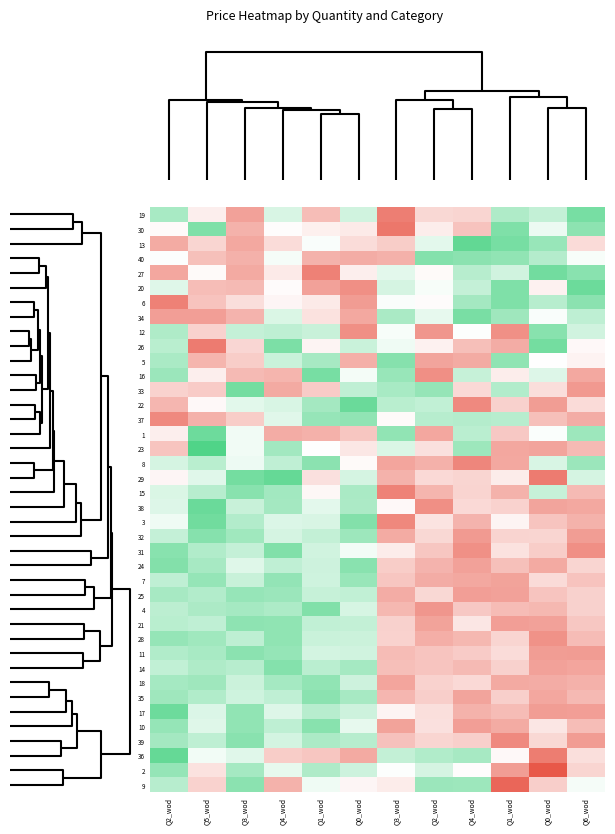

Reading left to right, transcribe all the data shown in this chart.

19: Q2_wod=-1.0	Q5_wod=0.2	Q3_wod=1.3	Q4_wod=-0.5	Q1_wod=0.9	Q0_wod=-0.6	Q3_wod=1.8	Q2_wod=0.5	Q4_wod=0.6	Q1_wod=-1.0	Q0_wod=-0.7	Q6_wod=-1.6
30: Q2_wod=0.1	Q5_wod=-1.5	Q3_wod=1.1	Q4_wod=0.0	Q1_wod=0.2	Q0_wod=0.3	Q3_wod=1.9	Q2_wod=0.3	Q4_wod=0.8	Q1_wod=-1.5	Q0_wod=-0.2	Q6_wod=-1.4
13: Q2_wod=1.2	Q5_wod=0.6	Q3_wod=1.2	Q4_wod=0.5	Q1_wod=-0.1	Q0_wod=0.5	Q3_wod=0.7	Q2_wod=-0.3	Q4_wod=-1.9	Q1_wod=-1.6	Q0_wod=-1.2	Q6_wod=0.5
40: Q2_wod=-0.0	Q5_wod=0.9	Q3_wod=1.1	Q4_wod=-0.1	Q1_wod=1.1	Q0_wod=1.1	Q3_wod=1.1	Q2_wod=-1.5	Q4_wod=-1.4	Q1_wod=-1.3	Q0_wod=-0.9	Q6_wod=-0.1
27: Q2_wod=1.2	Q5_wod=0.1	Q3_wod=1.2	Q4_wod=0.3	Q1_wod=1.8	Q0_wod=0.2	Q3_wod=-0.3	Q2_wod=0.1	Q4_wod=-0.9	Q1_wod=-0.6	Q0_wod=-1.7	Q6_wod=-1.4
20: Q2_wod=-0.4	Q5_wod=0.9	Q3_wod=0.9	Q4_wod=0.0	Q1_wod=1.3	Q0_wod=1.5	Q3_wod=-0.5	Q2_wod=-0.1	Q4_wod=-0.7	Q1_wod=-1.5	Q0_wod=0.2	Q6_wod=-1.7
6: Q2_wod=1.8	Q5_wod=0.8	Q3_wod=0.5	Q4_wod=0.1	Q1_wod=0.3	Q0_wod=1.4	Q3_wod=-0.1	Q2_wod=0.1	Q4_wod=-1.1	Q1_wod=-1.5	Q0_wod=-0.9	Q6_wod=-1.4
34: Q2_wod=1.3	Q5_wod=1.3	Q3_wod=1.0	Q4_wod=-0.4	Q1_wod=0.4	Q0_wod=1.2	Q3_wod=-1.0	Q2_wod=-0.3	Q4_wod=-1.6	Q1_wod=-1.1	Q0_wod=-0.1	Q6_wod=-0.8
12: Q2_wod=-0.9	Q5_wod=0.6	Q3_wod=-0.7	Q4_wod=-0.8	Q1_wod=-0.7	Q0_wod=1.6	Q3_wod=-0.1	Q2_wod=1.5	Q4_wod=-0.0	Q1_wod=1.5	Q0_wod=-1.4	Q6_wod=-0.6
26: Q2_wod=-0.8	Q5_wod=1.8	Q3_wod=0.6	Q4_wod=-1.5	Q1_wod=0.2	Q0_wod=-0.6	Q3_wod=-0.2	Q2_wod=0.2	Q4_wod=0.9	Q1_wod=1.1	Q0_wod=-1.6	Q6_wod=0.1
5: Q2_wod=-1.0	Q5_wod=1.0	Q3_wod=0.7	Q4_wod=-0.6	Q1_wod=-1.0	Q0_wod=1.1	Q3_wod=-1.4	Q2_wod=1.3	Q4_wod=1.2	Q1_wod=-1.3	Q0_wod=0.0	Q6_wod=0.2
16: Q2_wod=-1.2	Q5_wod=0.2	Q3_wod=1.0	Q4_wod=1.0	Q1_wod=-1.6	Q0_wod=-0.1	Q3_wod=-1.2	Q2_wod=1.6	Q4_wod=-0.7	Q1_wod=0.2	Q0_wod=-0.4	Q6_wod=1.2
33: Q2_wod=0.6	Q5_wod=0.7	Q3_wod=-1.6	Q4_wod=1.2	Q1_wod=0.7	Q0_wod=-0.8	Q3_wod=-1.0	Q2_wod=-1.3	Q4_wod=0.5	Q1_wod=-0.9	Q0_wod=0.5	Q6_wod=1.4
22: Q2_wod=1.0	Q5_wod=0.1	Q3_wod=-0.3	Q4_wod=-0.5	Q1_wod=-1.1	Q0_wod=-1.8	Q3_wod=-0.8	Q2_wod=-0.7	Q4_wod=1.6	Q1_wod=0.6	Q0_wod=1.4	Q6_wod=0.5
37: Q2_wod=1.6	Q5_wod=1.1	Q3_wod=0.7	Q4_wod=-0.4	Q1_wod=-1.2	Q0_wod=-1.3	Q3_wod=0.1	Q2_wod=-0.9	Q4_wod=-0.9	Q1_wod=-0.9	Q0_wod=0.9	Q6_wod=1.1
1: Q2_wod=0.2	Q5_wod=-1.7	Q3_wod=-0.2	Q4_wod=1.2	Q1_wod=1.1	Q0_wod=0.8	Q3_wod=-1.3	Q2_wod=1.2	Q4_wod=-0.8	Q1_wod=0.8	Q0_wod=-0.0	Q6_wod=-1.2
23: Q2_wod=0.8	Q5_wod=-2.1	Q3_wod=-0.2	Q4_wod=-1.1	Q1_wod=0.0	Q0_wod=0.3	Q3_wod=-0.4	Q2_wod=0.4	Q4_wod=-1.2	Q1_wod=1.2	Q0_wod=1.3	Q6_wod=0.9
8: Q2_wod=-0.5	Q5_wod=-0.8	Q3_wod=-0.2	Q4_wod=-0.7	Q1_wod=-1.4	Q0_wod=0.1	Q3_wod=1.2	Q2_wod=1.1	Q4_wod=1.7	Q1_wod=1.2	Q0_wod=-0.5	Q6_wod=-1.2
29: Q2_wod=0.1	Q5_wod=-0.4	Q3_wod=-1.6	Q4_wod=-1.8	Q1_wod=0.4	Q0_wod=-0.5	Q3_wod=1.1	Q2_wod=0.5	Q4_wod=0.6	Q1_wod=0.3	Q0_wod=1.8	Q6_wod=-0.5
15: Q2_wod=-0.4	Q5_wod=-0.9	Q3_wod=-1.4	Q4_wod=-1.1	Q1_wod=0.1	Q0_wod=-1.0	Q3_wod=1.7	Q2_wod=1.0	Q4_wod=0.6	Q1_wod=1.1	Q0_wod=-0.7	Q6_wod=0.9
38: Q2_wod=-0.4	Q5_wod=-1.8	Q3_wod=-0.7	Q4_wod=-1.1	Q1_wod=-0.3	Q0_wod=-1.0	Q3_wod=0.1	Q2_wod=1.5	Q4_wod=0.5	Q1_wod=0.6	Q0_wod=1.3	Q6_wod=1.2
3: Q2_wod=-0.2	Q5_wod=-1.7	Q3_wod=-0.9	Q4_wod=-0.4	Q1_wod=-0.4	Q0_wod=-1.5	Q3_wod=1.7	Q2_wod=0.4	Q4_wod=1.0	Q1_wod=0.2	Q0_wod=0.8	Q6_wod=1.1
32: Q2_wod=-0.7	Q5_wod=-1.4	Q3_wod=-1.1	Q4_wod=-0.5	Q1_wod=-0.7	Q0_wod=-1.2	Q3_wod=1.2	Q2_wod=0.5	Q4_wod=1.4	Q1_wod=0.6	Q0_wod=0.6	Q6_wod=1.4
31: Q2_wod=-1.4	Q5_wod=-0.9	Q3_wod=-0.7	Q4_wod=-1.5	Q1_wod=-0.5	Q0_wod=-0.2	Q3_wod=0.3	Q2_wod=0.8	Q4_wod=1.5	Q1_wod=0.4	Q0_wod=0.7	Q6_wod=1.6
24: Q2_wod=-1.5	Q5_wod=-1.0	Q3_wod=-0.4	Q4_wod=-0.7	Q1_wod=-0.6	Q0_wod=-1.4	Q3_wod=0.7	Q2_wod=1.0	Q4_wod=1.3	Q1_wod=0.9	Q0_wod=1.2	Q6_wod=0.6
7: Q2_wod=-0.8	Q5_wod=-1.3	Q3_wod=-0.7	Q4_wod=-1.3	Q1_wod=-0.6	Q0_wod=-1.2	Q3_wod=0.8	Q2_wod=1.1	Q4_wod=1.2	Q1_wod=1.3	Q0_wod=0.5	Q6_wod=0.8
25: Q2_wod=-1.1	Q5_wod=-0.9	Q3_wod=-1.2	Q4_wod=-1.2	Q1_wod=-0.7	Q0_wod=-0.7	Q3_wod=1.1	Q2_wod=0.5	Q4_wod=1.3	Q1_wod=1.3	Q0_wod=0.8	Q6_wod=0.6
4: Q2_wod=-0.8	Q5_wod=-1.0	Q3_wod=-1.1	Q4_wod=-1.0	Q1_wod=-1.5	Q0_wod=-0.5	Q3_wod=1.0	Q2_wod=1.5	Q4_wod=0.8	Q1_wod=0.9	Q0_wod=1.0	Q6_wod=0.6
21: Q2_wod=-0.8	Q5_wod=-0.8	Q3_wod=-1.3	Q4_wod=-1.3	Q1_wod=-0.7	Q0_wod=-0.7	Q3_wod=0.6	Q2_wod=1.3	Q4_wod=0.3	Q1_wod=1.3	Q0_wod=1.3	Q6_wod=0.8
28: Q2_wod=-1.3	Q5_wod=-1.1	Q3_wod=-0.8	Q4_wod=-1.3	Q1_wod=-0.6	Q0_wod=-0.6	Q3_wod=0.6	Q2_wod=1.1	Q4_wod=1.0	Q1_wod=0.6	Q0_wod=1.5	Q6_wod=0.9
11: Q2_wod=-0.9	Q5_wod=-1.0	Q3_wod=-1.4	Q4_wod=-1.3	Q1_wod=-0.5	Q0_wod=-0.5	Q3_wod=0.9	Q2_wod=0.8	Q4_wod=0.7	Q1_wod=0.5	Q0_wod=1.4	Q6_wod=1.4
14: Q2_wod=-0.7	Q5_wod=-1.0	Q3_wod=-0.8	Q4_wod=-1.4	Q1_wod=-0.8	Q0_wod=-1.1	Q3_wod=0.9	Q2_wod=0.8	Q4_wod=1.0	Q1_wod=0.6	Q0_wod=1.3	Q6_wod=1.2
18: Q2_wod=-1.1	Q5_wod=-1.1	Q3_wod=-0.6	Q4_wod=-1.1	Q1_wod=-1.3	Q0_wod=-0.6	Q3_wod=1.2	Q2_wod=0.6	Q4_wod=0.5	Q1_wod=1.2	Q0_wod=1.1	Q6_wod=1.1
35: Q2_wod=-1.2	Q5_wod=-0.9	Q3_wod=-0.6	Q4_wod=-0.8	Q1_wod=-1.4	Q0_wod=-1.0	Q3_wod=1.0	Q2_wod=0.7	Q4_wod=1.3	Q1_wod=0.7	Q0_wod=1.2	Q6_wod=1.0
17: Q2_wod=-1.7	Q5_wod=-0.4	Q3_wod=-1.3	Q4_wod=-0.4	Q1_wod=-0.8	Q0_wod=-0.6	Q3_wod=0.2	Q2_wod=0.4	Q4_wod=1.1	Q1_wod=0.9	Q0_wod=1.4	Q6_wod=1.3
10: Q2_wod=-1.3	Q5_wod=-0.4	Q3_wod=-1.3	Q4_wod=-0.8	Q1_wod=-1.4	Q0_wod=-0.3	Q3_wod=1.3	Q2_wod=0.4	Q4_wod=1.3	Q1_wod=1.2	Q0_wod=0.3	Q6_wod=0.9
39: Q2_wod=-1.1	Q5_wod=-0.8	Q3_wod=-1.4	Q4_wod=-0.5	Q1_wod=-1.0	Q0_wod=-0.9	Q3_wod=0.8	Q2_wod=0.6	Q4_wod=0.7	Q1_wod=1.6	Q0_wod=0.5	Q6_wod=1.4
36: Q2_wod=-1.8	Q5_wod=-0.1	Q3_wod=-0.4	Q4_wod=0.7	Q1_wod=0.8	Q0_wod=1.2	Q3_wod=-0.7	Q2_wod=-0.9	Q4_wod=-1.1	Q1_wod=0.1	Q0_wod=1.8	Q6_wod=0.4
2: Q2_wod=-1.3	Q5_wod=0.4	Q3_wod=-1.1	Q4_wod=-0.3	Q1_wod=-0.9	Q0_wod=-0.6	Q3_wod=-0.0	Q2_wod=-0.5	Q4_wod=0.0	Q1_wod=1.4	Q0_wod=2.3	Q6_wod=0.6
9: Q2_wod=-0.8	Q5_wod=0.6	Q3_wod=-1.4	Q4_wod=1.1	Q1_wod=-0.2	Q0_wod=0.1	Q3_wod=0.3	Q2_wod=-1.2	Q4_wod=-1.2	Q1_wod=2.1	Q0_wod=0.7	Q6_wod=-0.1